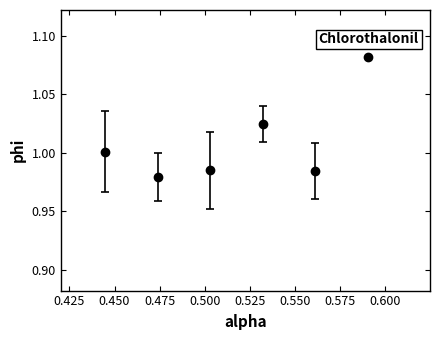

How many points are lower than both their immediate neighbors (excluding endpoints)?

2